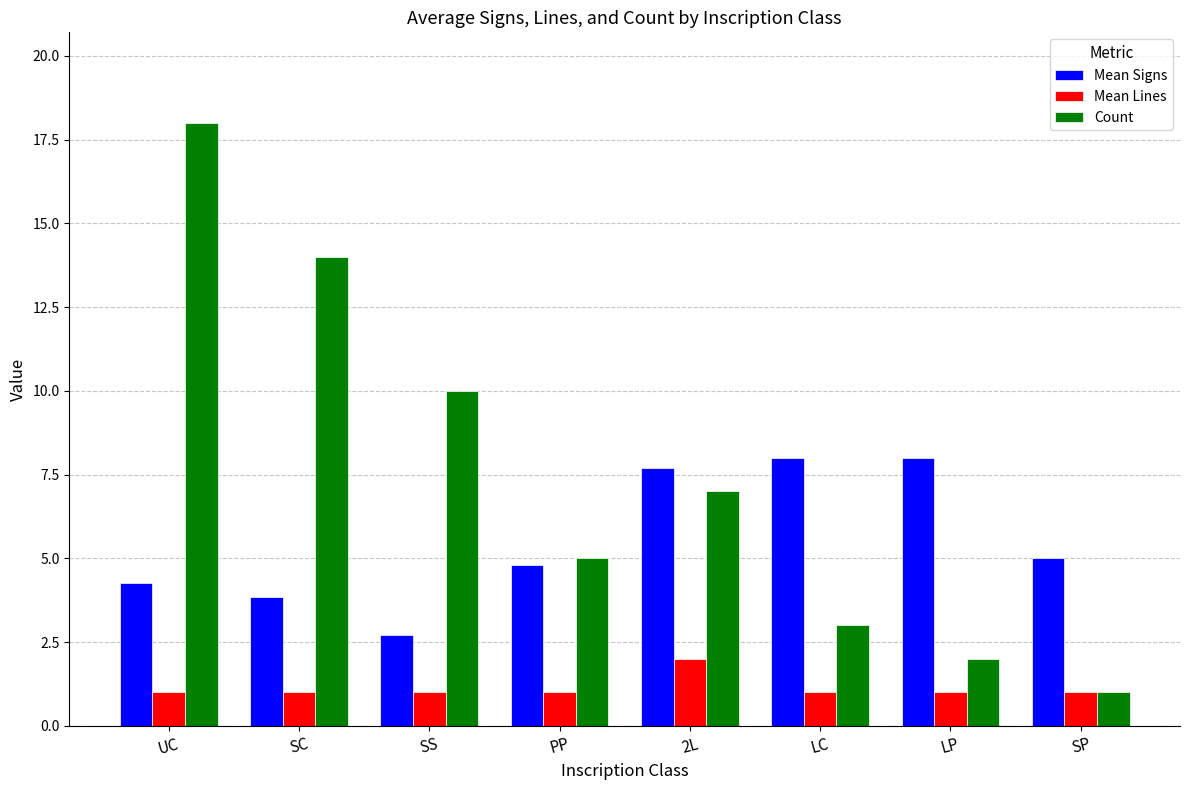

What position from the right is LC?

3